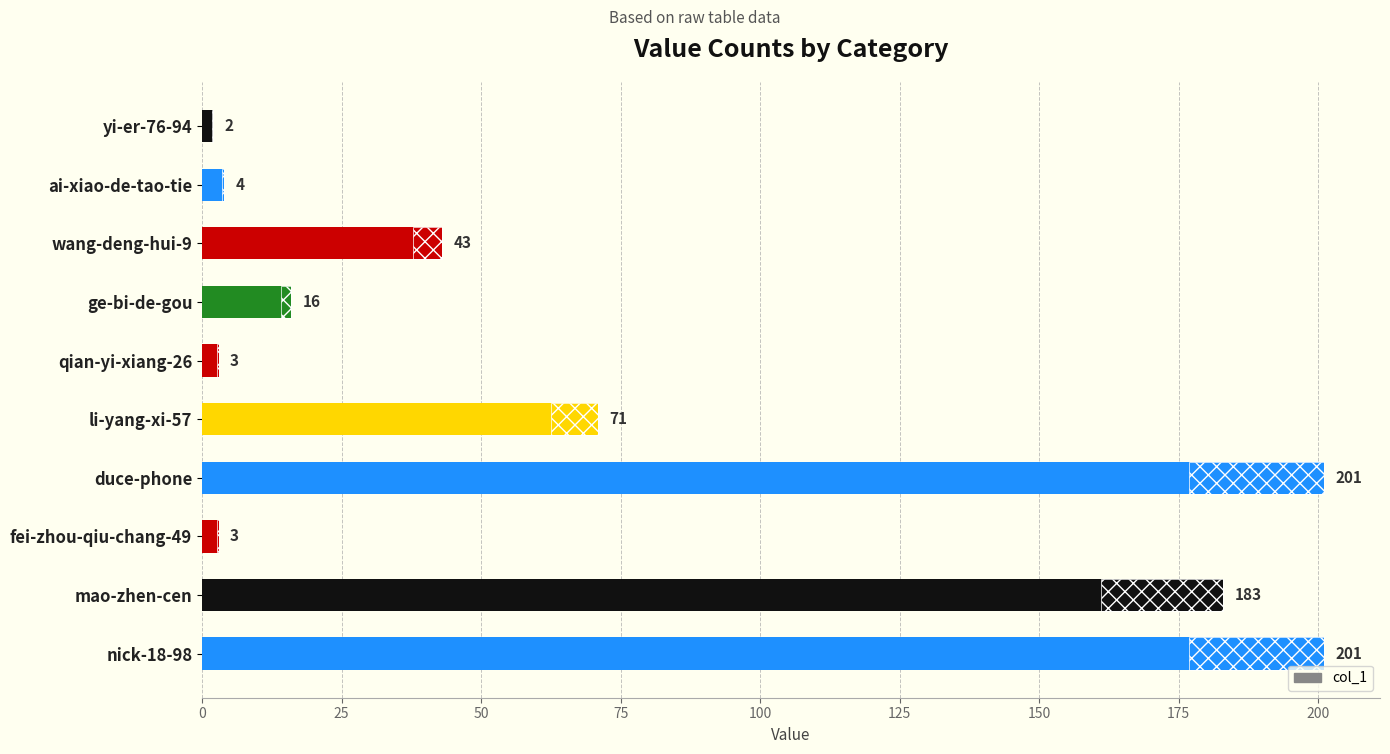

Read the value at mao-zhen-cen, to the nearest 5.

185